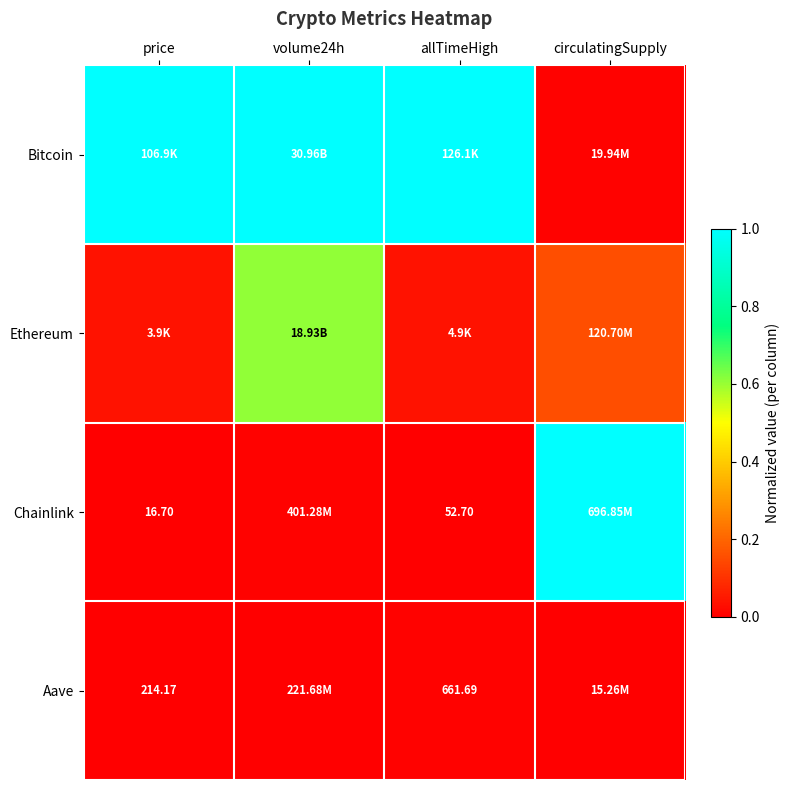

Is it true that Ethereum equals 0.0 at allTimeHigh?

True